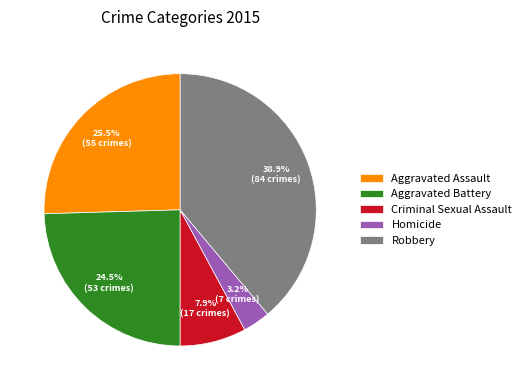

How many slices are in this pie chart?

5